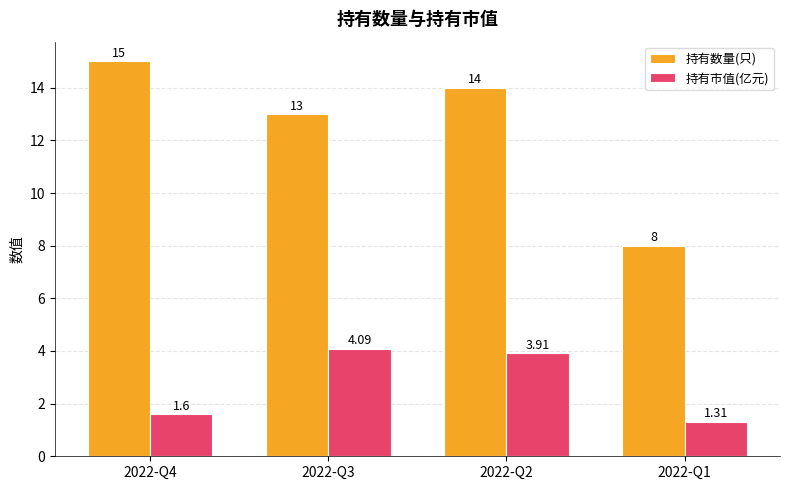

What is the sum of all 持有数量(只) values?

50.0